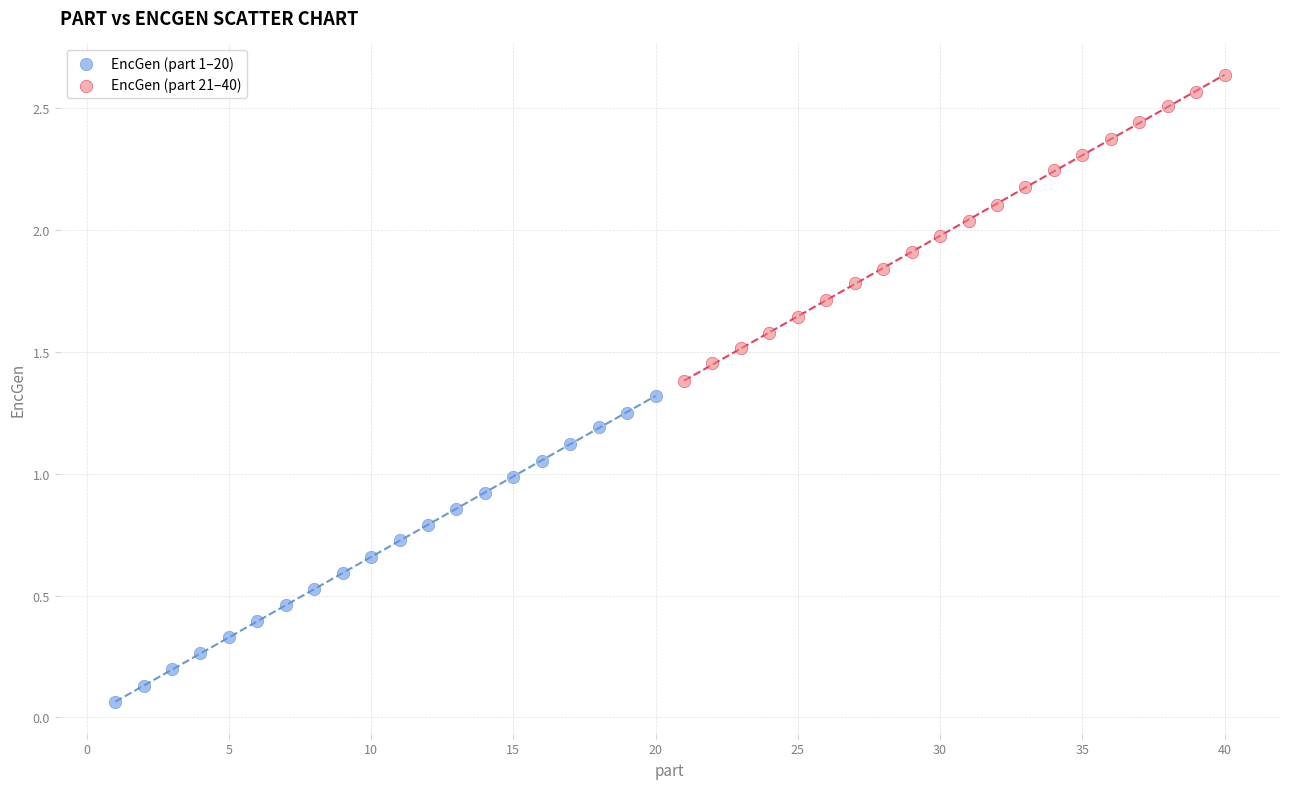

What are all the series names shown in the legend?

EncGen (part 1–20), EncGen (part 21–40)